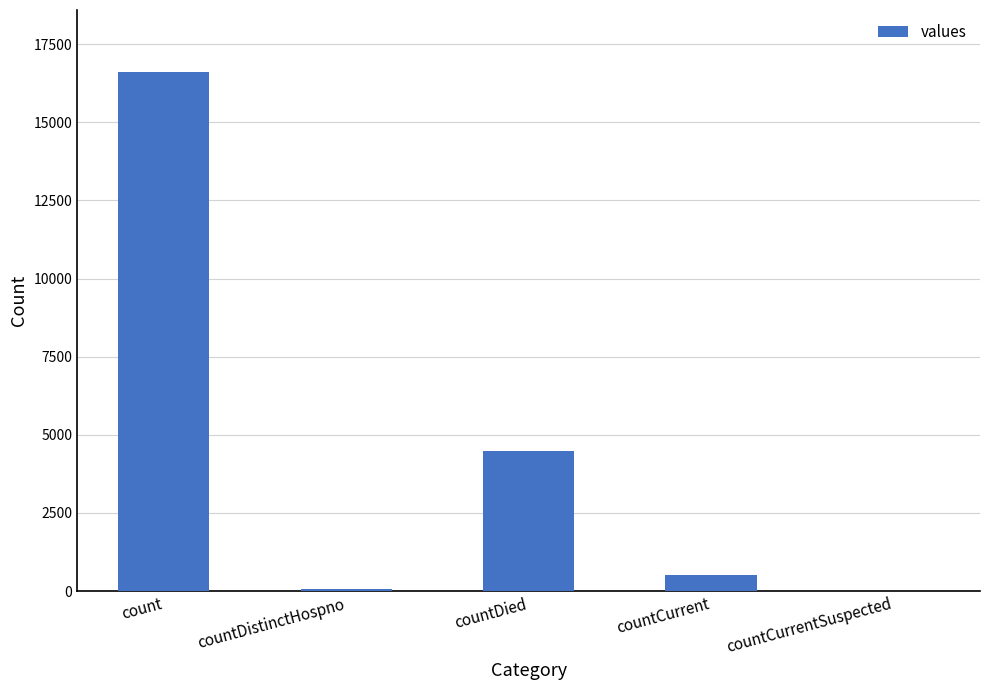

Approximately how many times larger is the value at countDied compared to count?

0.3